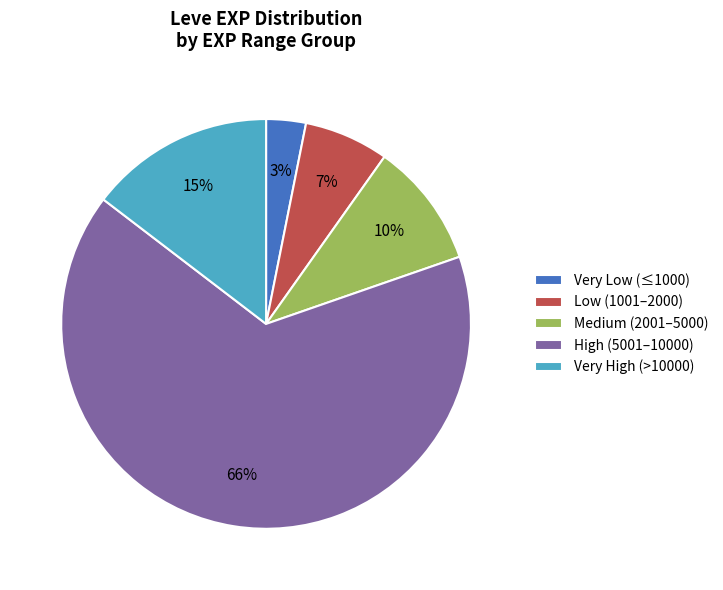

Which category has the smallest portion of the pie?

Very Low (≤1000)